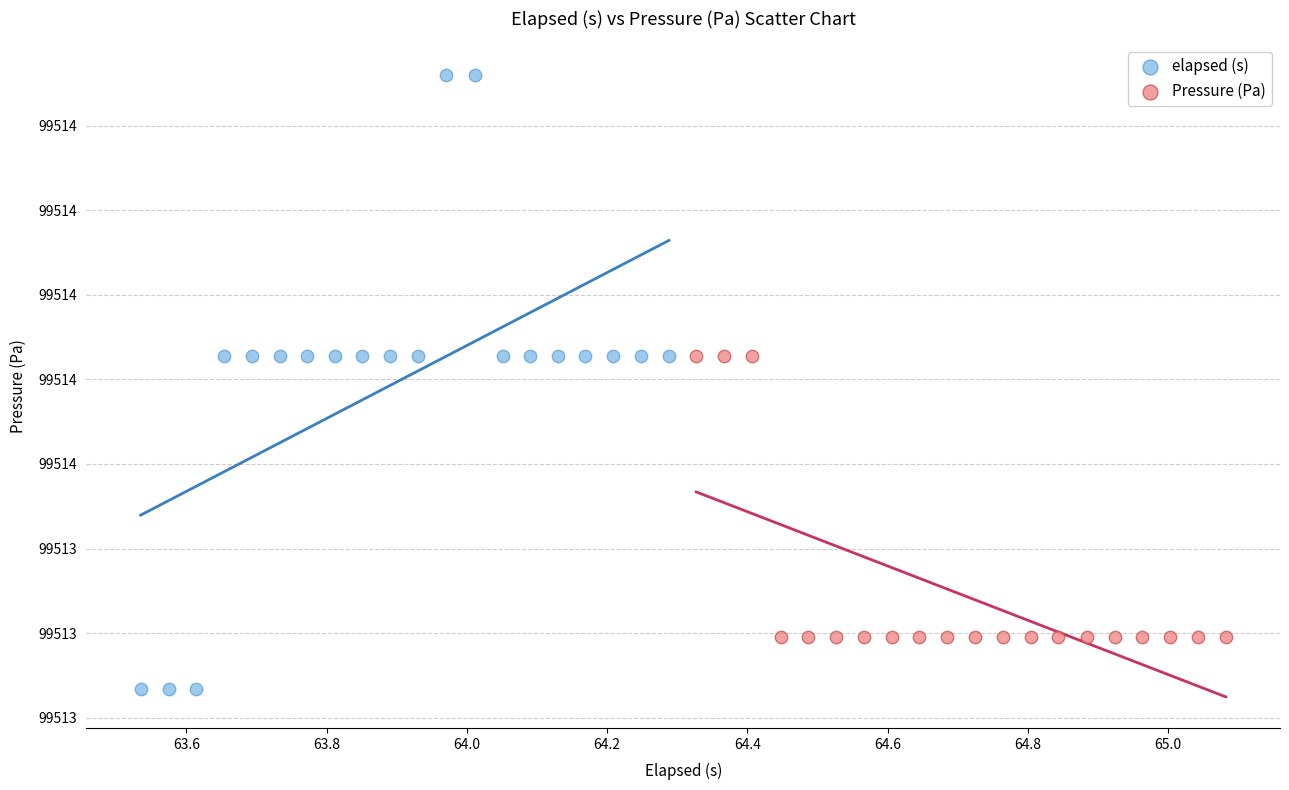

Which series reaches the minimum Y coordinate?

elapsed (s)